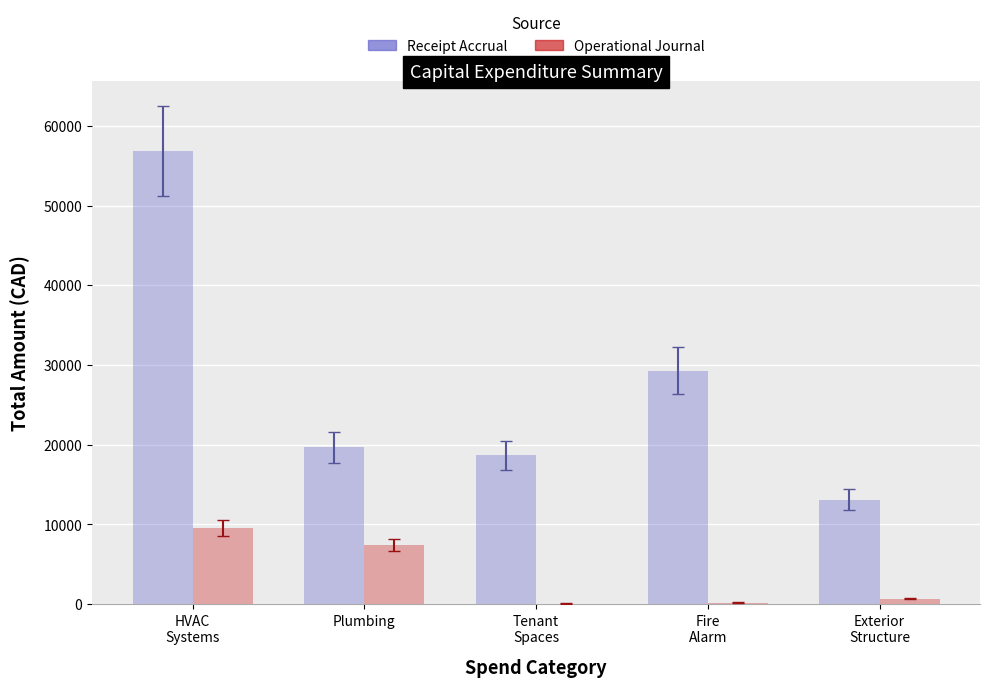

Is it true that Receipt Accrual equals 4699.6 at Plumbing?

False